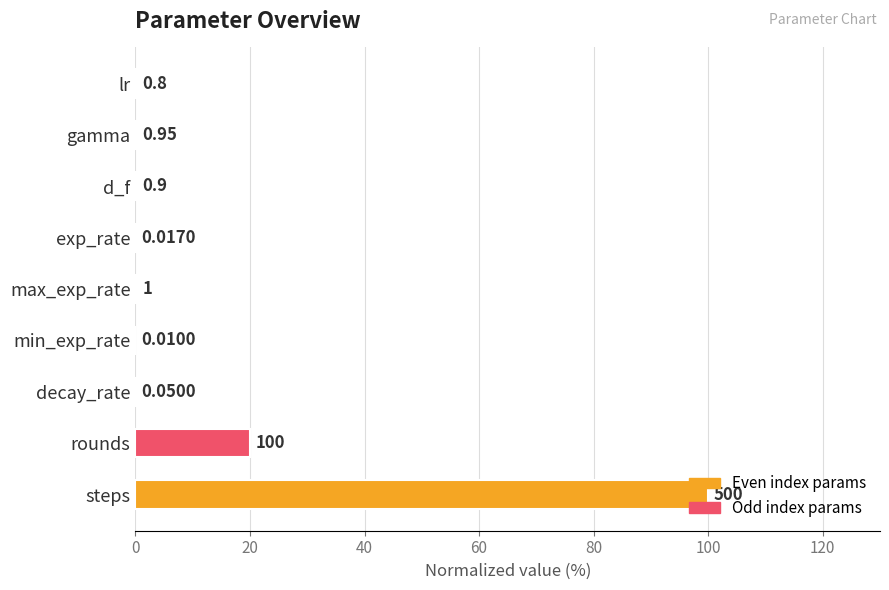

Are the bars horizontal?

Yes